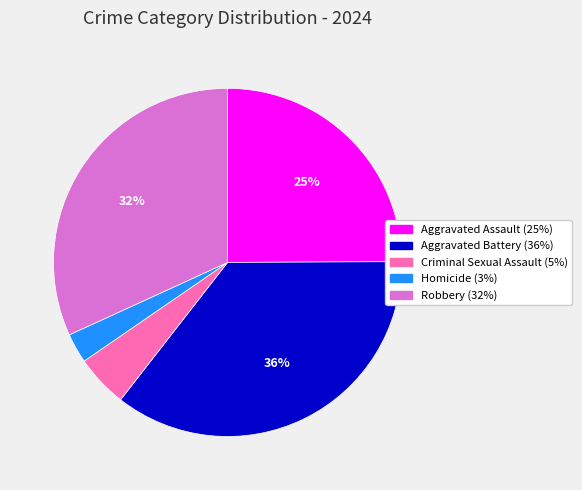

Count the number of slices in the pie.

5